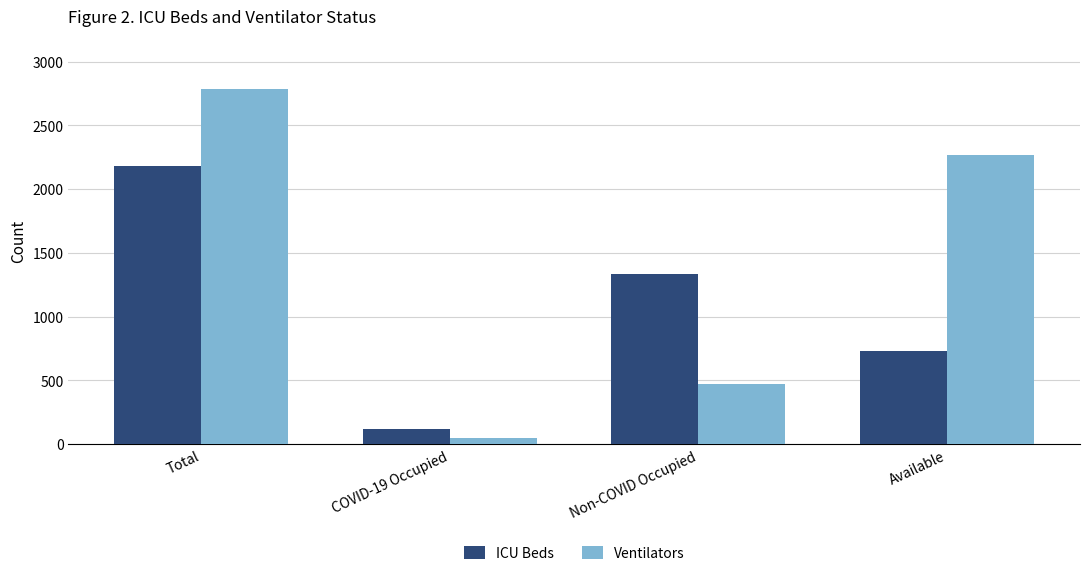

Rank the series by their average value, from lowest to highest.

ICU Beds, Ventilators